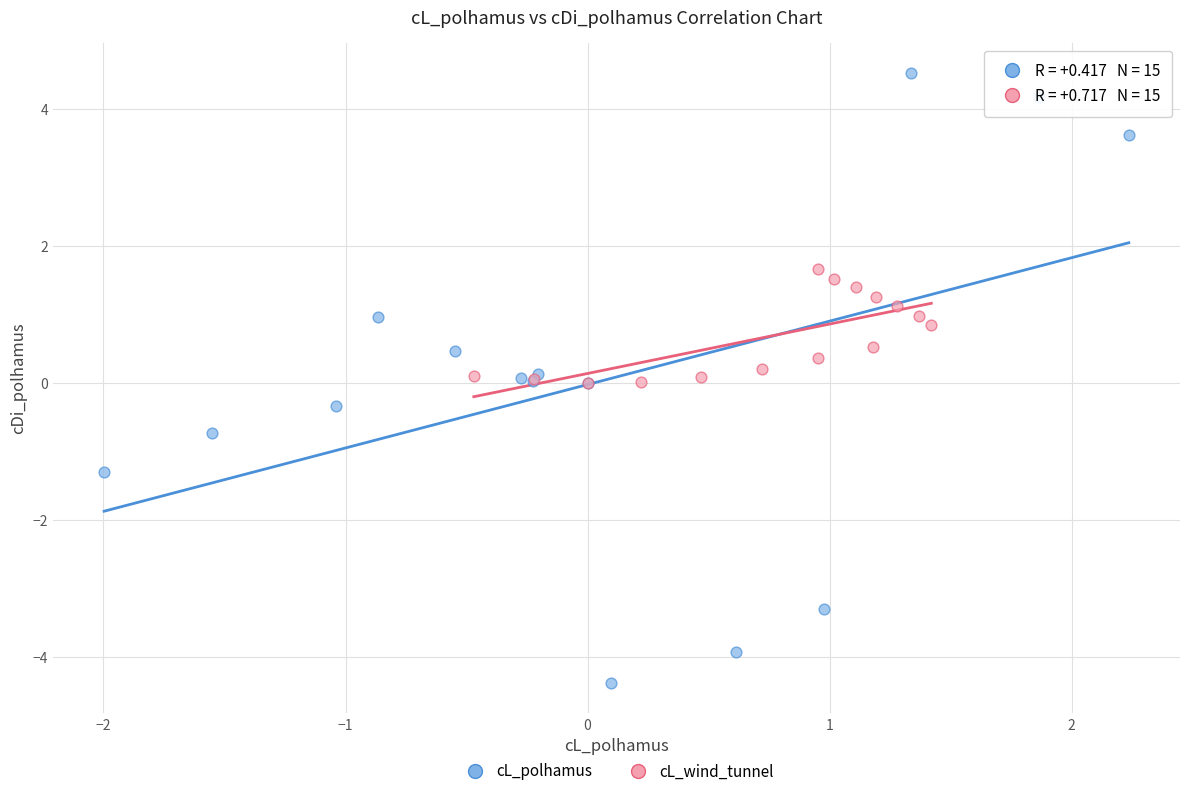

Which series has the widest spread of Y values?

cL_polhamus